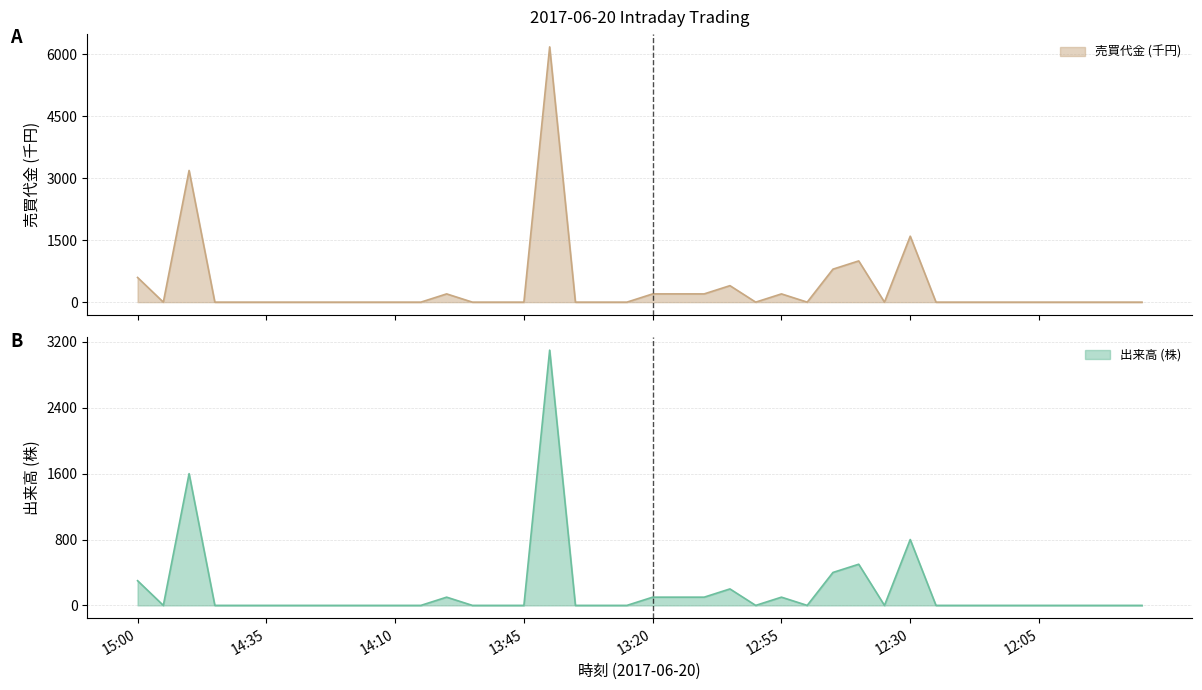

What is the highest value of the 売買代金 series?

6174.2